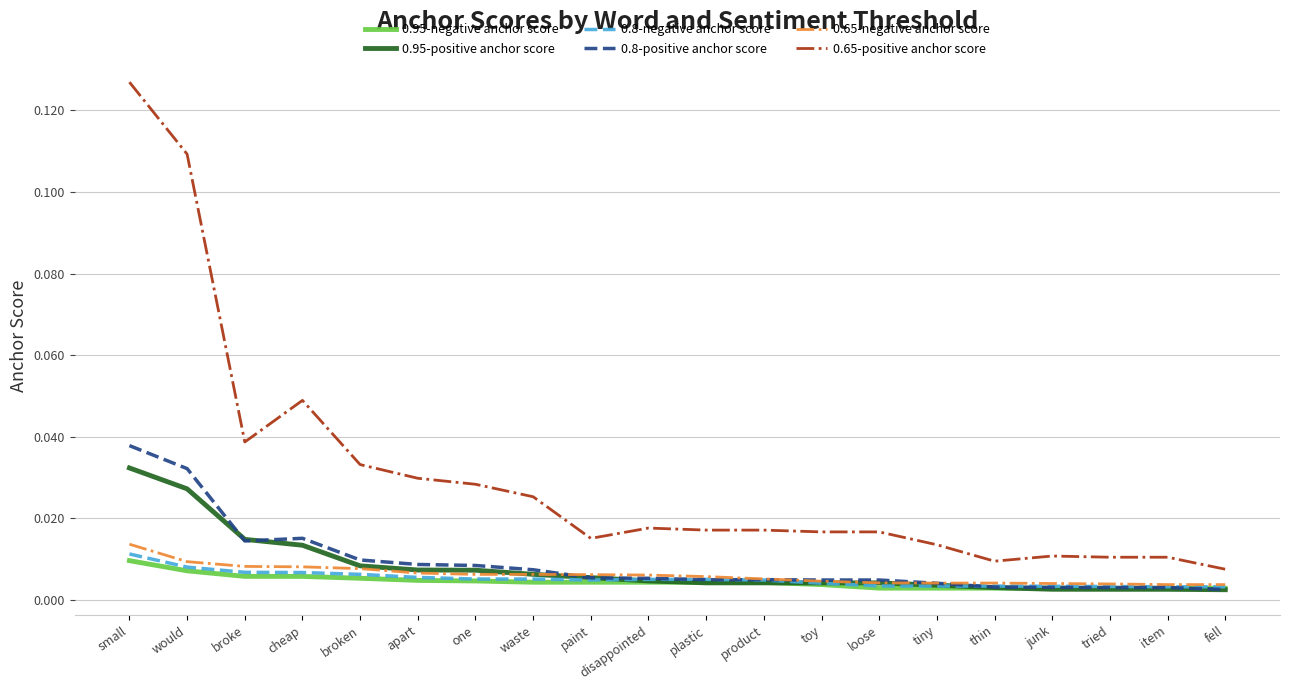

Is this an area chart (filled region under the line)?

No